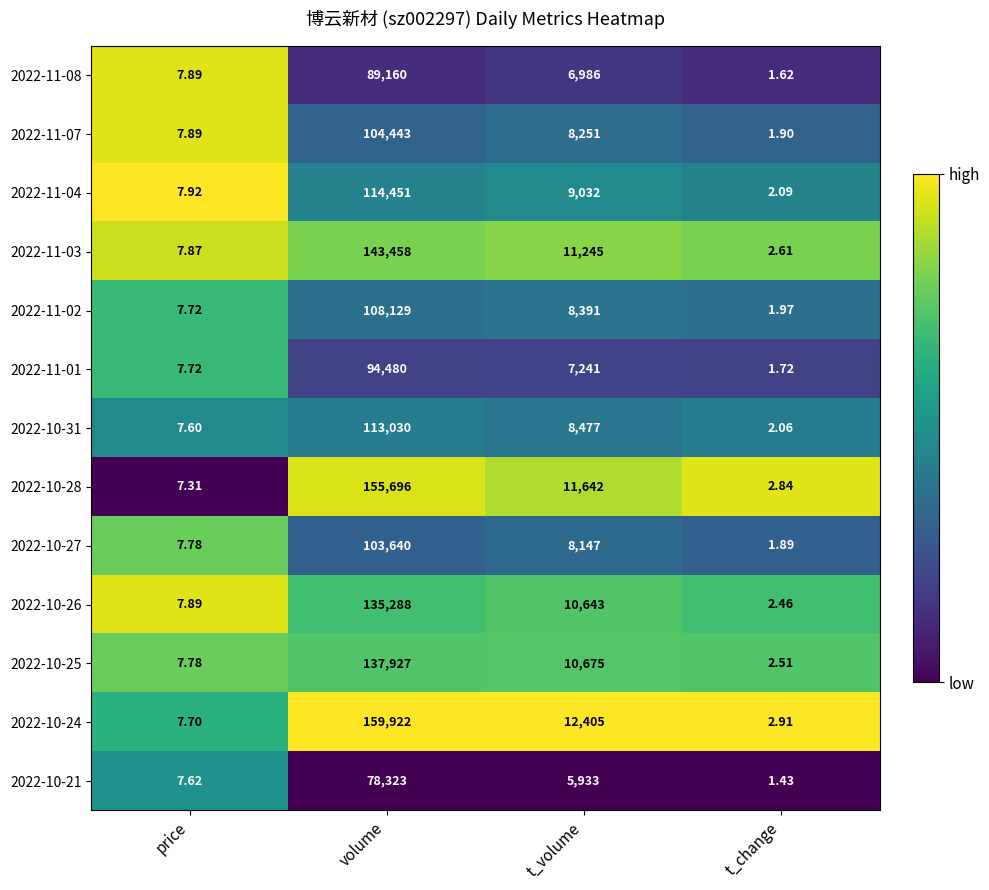

At which category is the sum across all series the highest?

volume